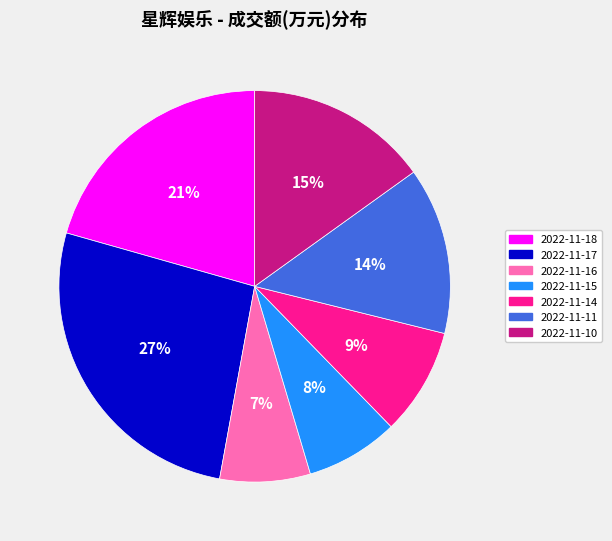

To the nearest percent, what is the combined percentage of 2022-11-10 and 2022-11-15?

23%